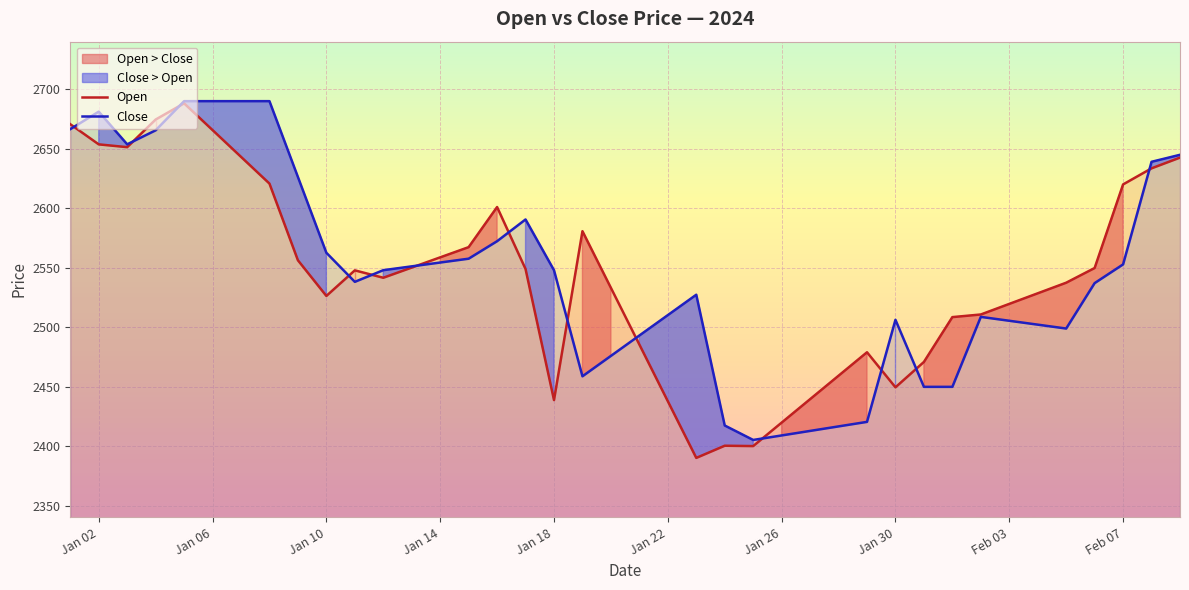

What is the average value of the Close series?

2545.4